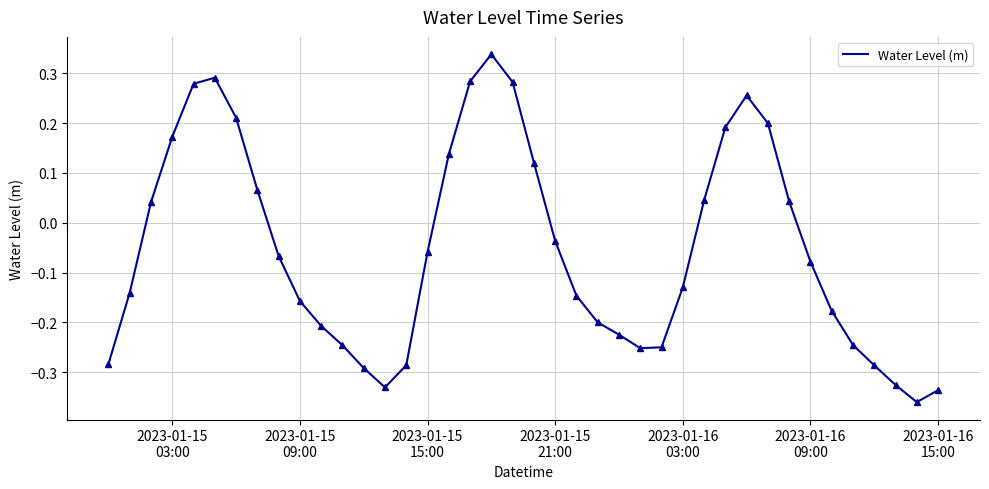

What is the difference between the maximum and minimum values?

0.7